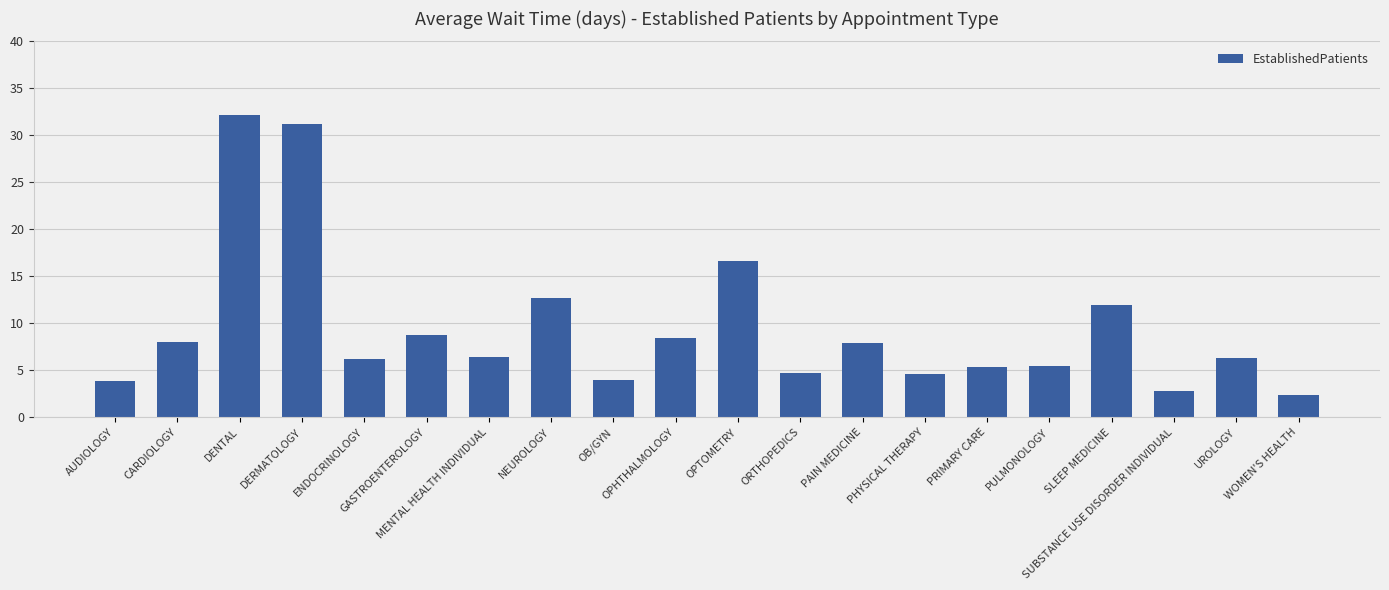

Which category has the highest value across all series?

DENTAL